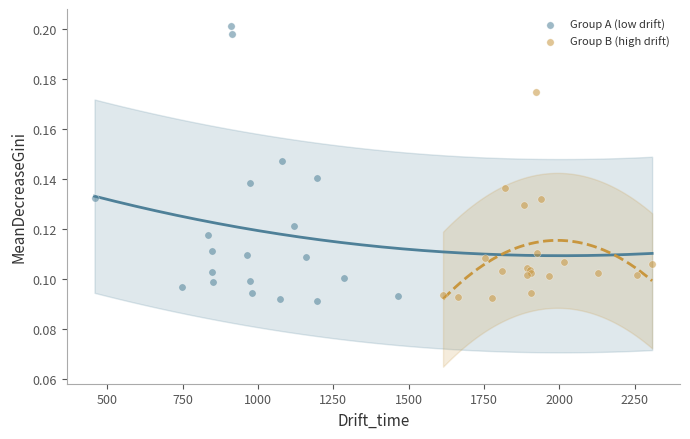

Which series has the widest spread of Y values?

Group A (low drift)